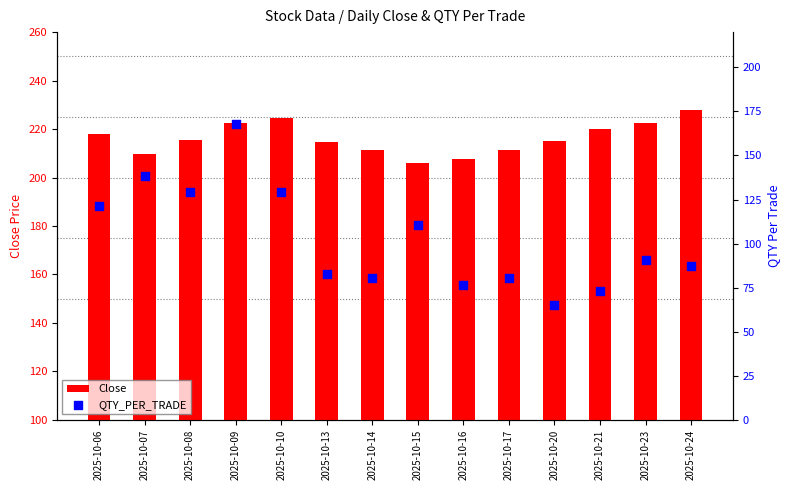

Which series reaches the minimum Y coordinate?

QTY_PER_TRADE